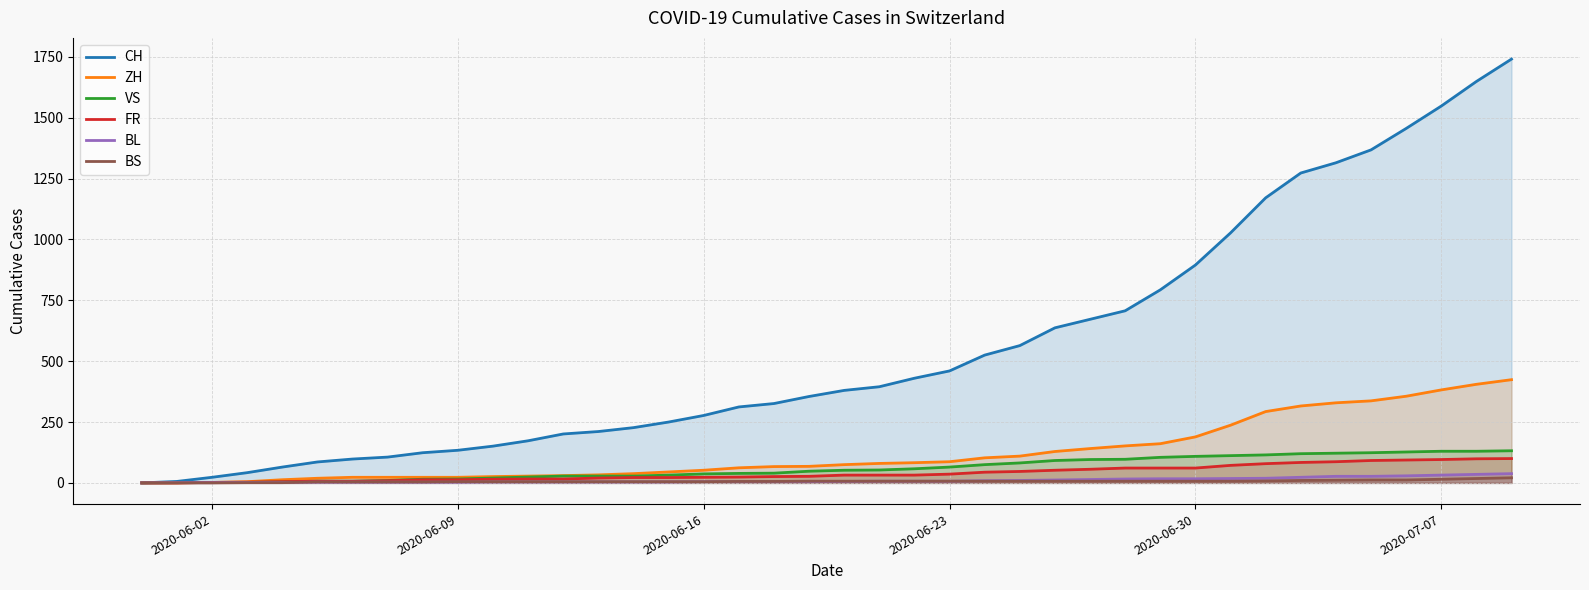

Which series has the largest range (max minus min)?

CH